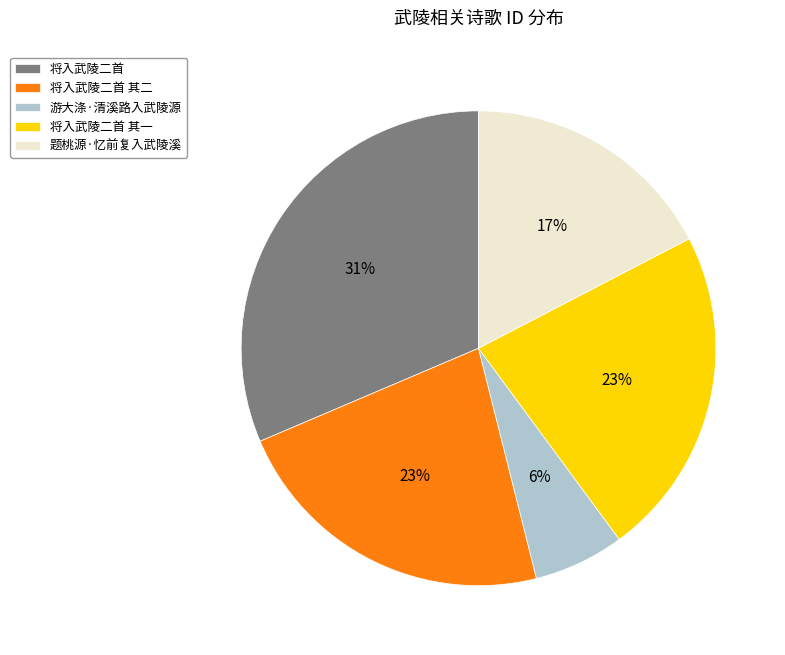

To the nearest percent, what percentage of the pie is 将入武陵二首 其二?

23%